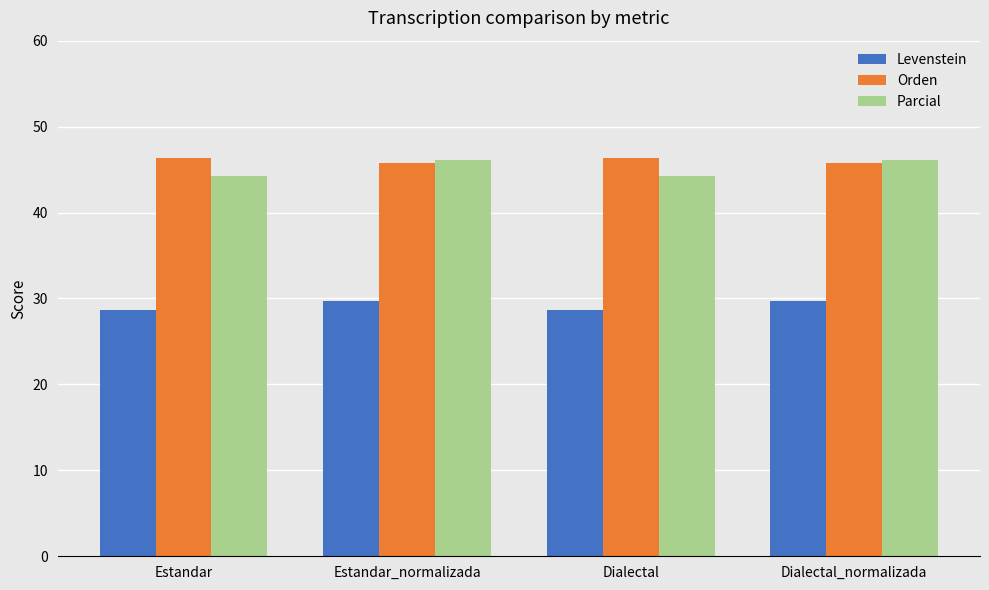

At how many categories does at least one series exceed 36?

4